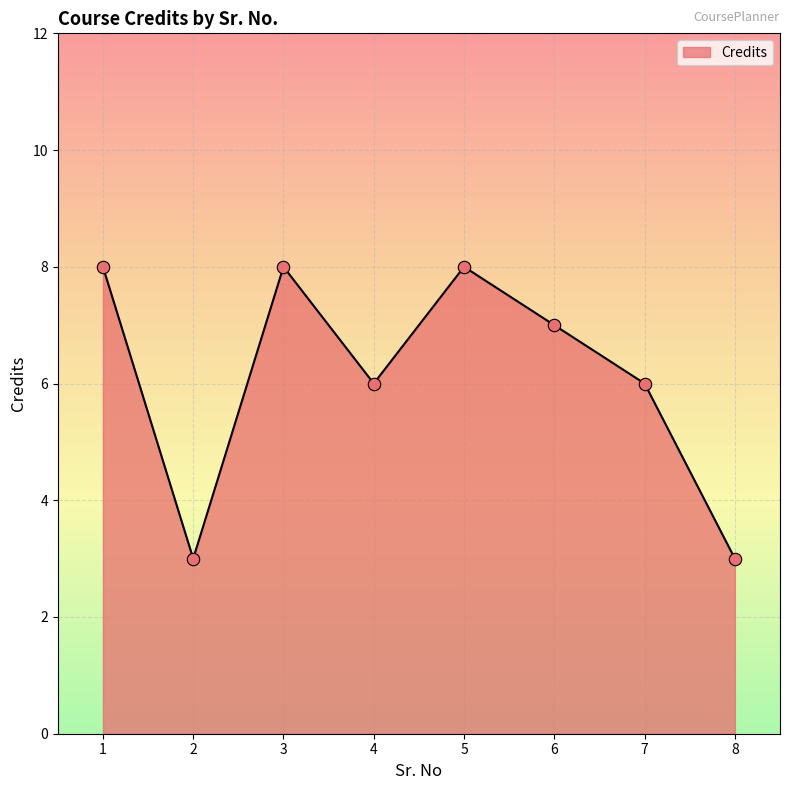

What is the change in value from 4 to 8?

-3